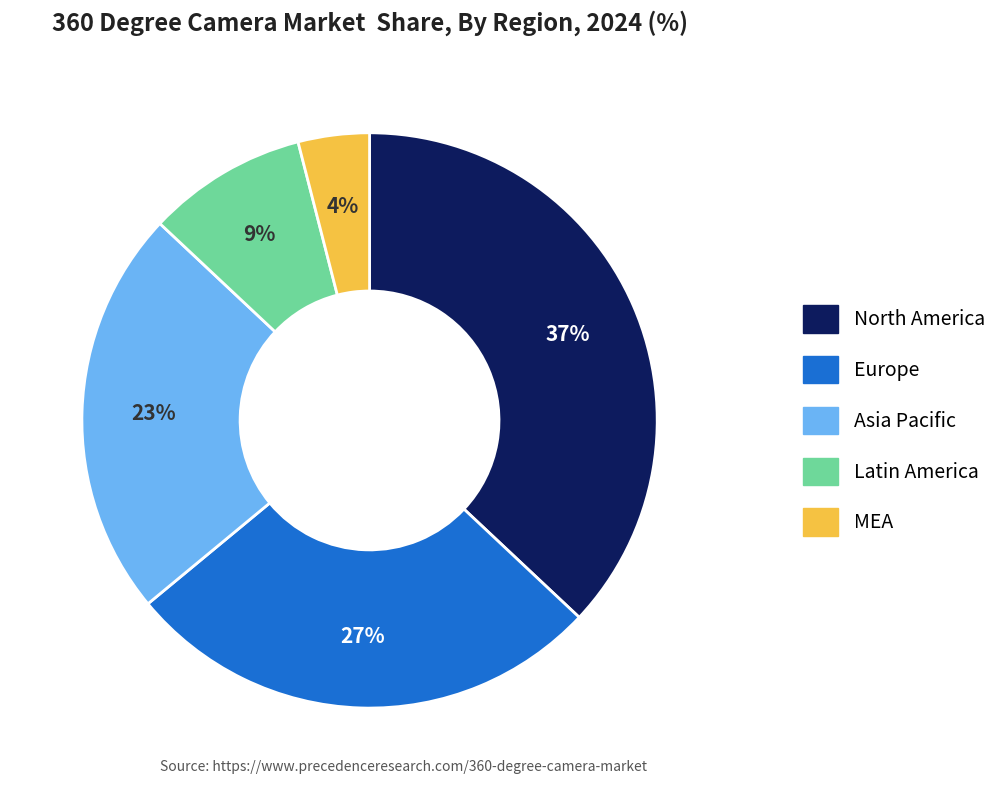

What is the largest slice in the pie chart?

North America